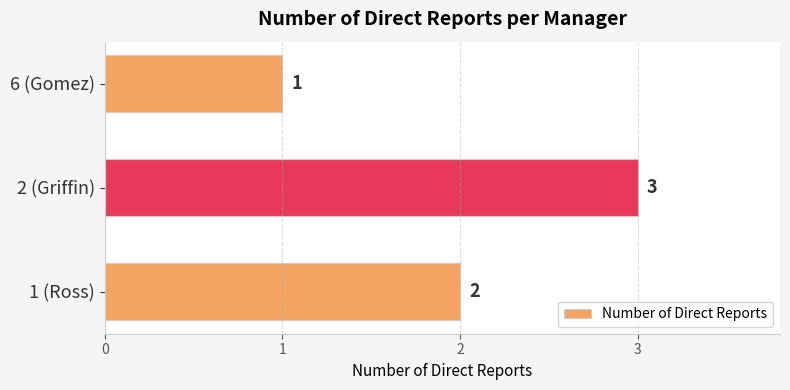

How many categories are shown in the chart?

3